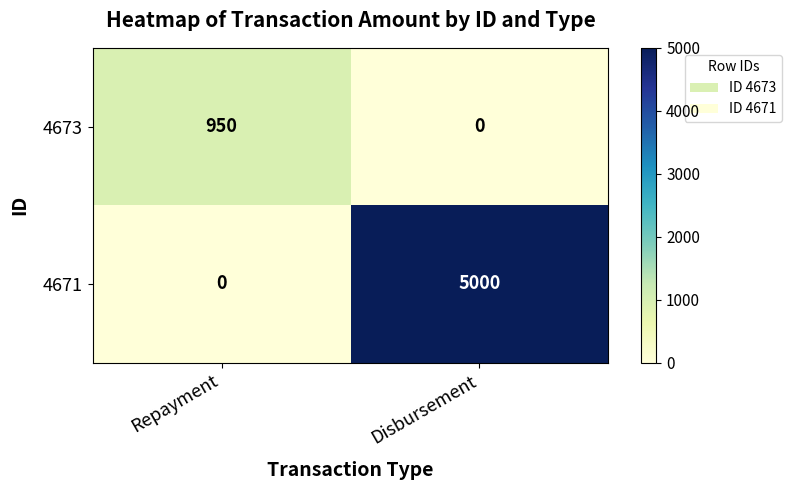

Reading right to left, extract all data points from this chart.

4673: Disbursement=0	Repayment=950
4671: Disbursement=5000	Repayment=0